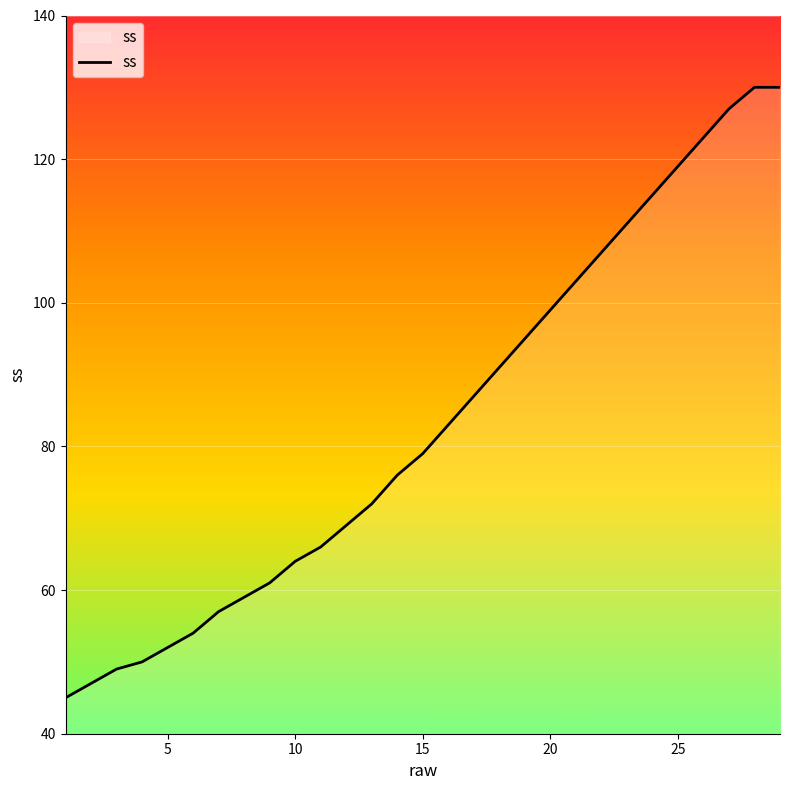

What is the difference between the maximum and minimum values?

85